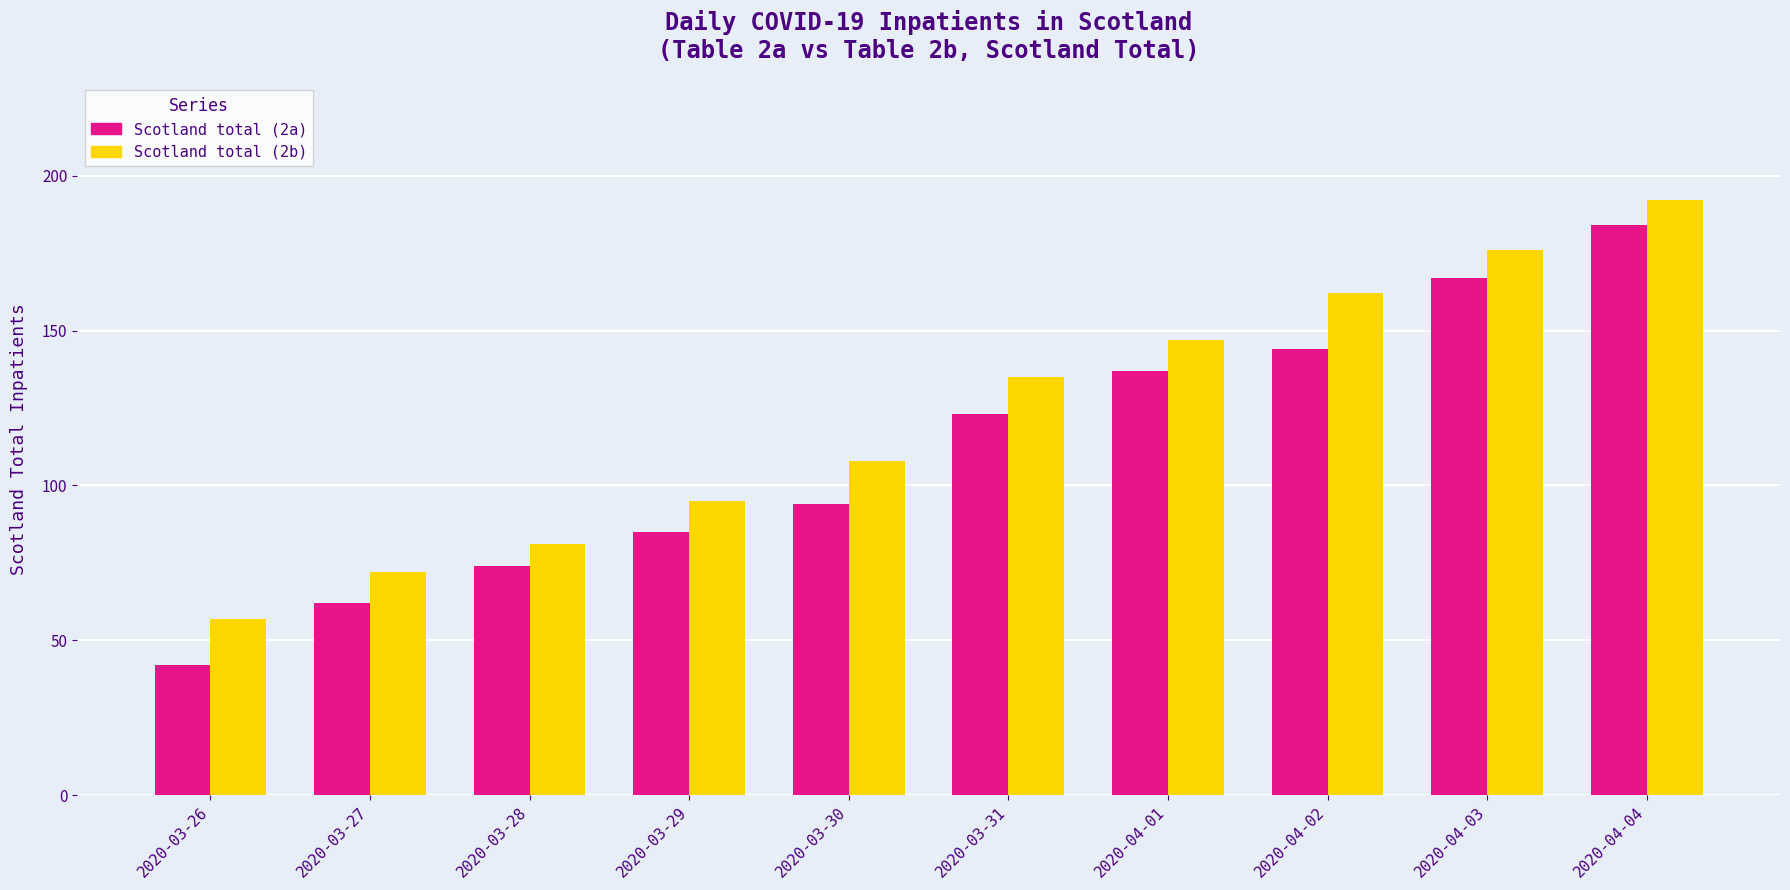

Reading left to right, transcribe all the data shown in this chart.

Scotland total (2a): 42	62	74	85	94	123	137	144	167	184
Scotland total (2b): 57	72	81	95	108	135	147	162	176	192